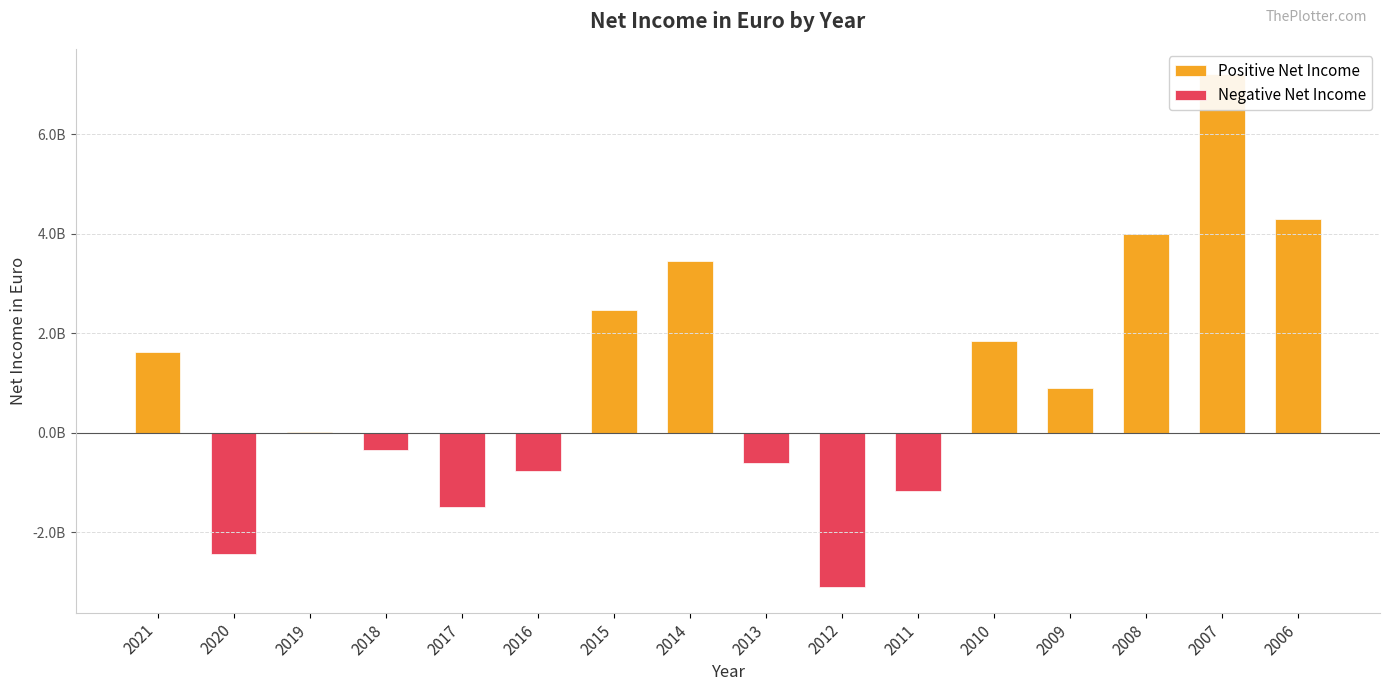

What is the difference between the values at 2016 and 2011?

398000000